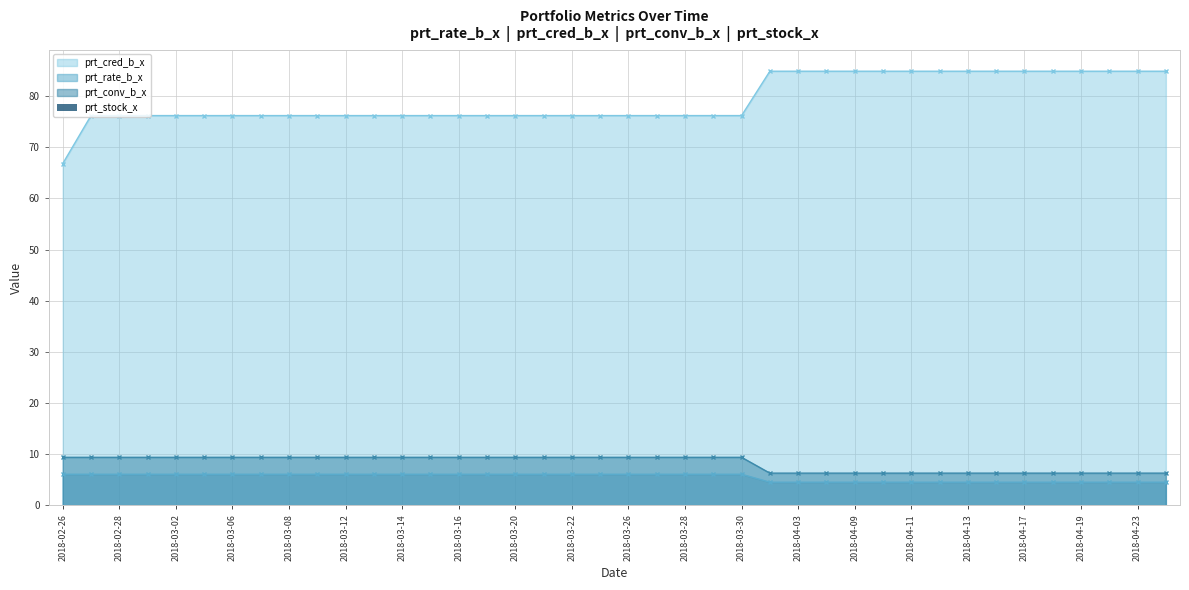

Reading left to right, list all the values displayed in this chart.

prt_cred_b_x: 66.8	76.2	76.2	76.2	76.2	76.2	76.2	76.2	76.2	76.2	76.2	76.2	76.2	76.2	76.2	76.2	76.2	76.2	76.2	76.2	76.2	76.2	76.2	76.2	76.2	84.9	84.9	84.9	84.9	84.9	84.9	84.9	84.9	84.9	84.9	84.9	84.9	84.9	84.9	84.9
prt_rate_b_x: 6.1	6.1	6.1	6.1	6.1	6.1	6.1	6.1	6.1	6.1	6.1	6.1	6.1	6.1	6.1	6.1	6.1	6.1	6.1	6.1	6.1	6.1	6.1	6.1	6.1	4.5	4.5	4.5	4.5	4.5	4.5	4.5	4.5	4.5	4.5	4.5	4.5	4.5	4.5	4.5
prt_conv_b_x: 9.4	9.4	9.4	9.4	9.4	9.4	9.4	9.4	9.4	9.4	9.4	9.4	9.4	9.4	9.4	9.4	9.4	9.4	9.4	9.4	9.4	9.4	9.4	9.4	9.4	6.3	6.3	6.3	6.3	6.3	6.3	6.3	6.3	6.3	6.3	6.3	6.3	6.3	6.3	6.3